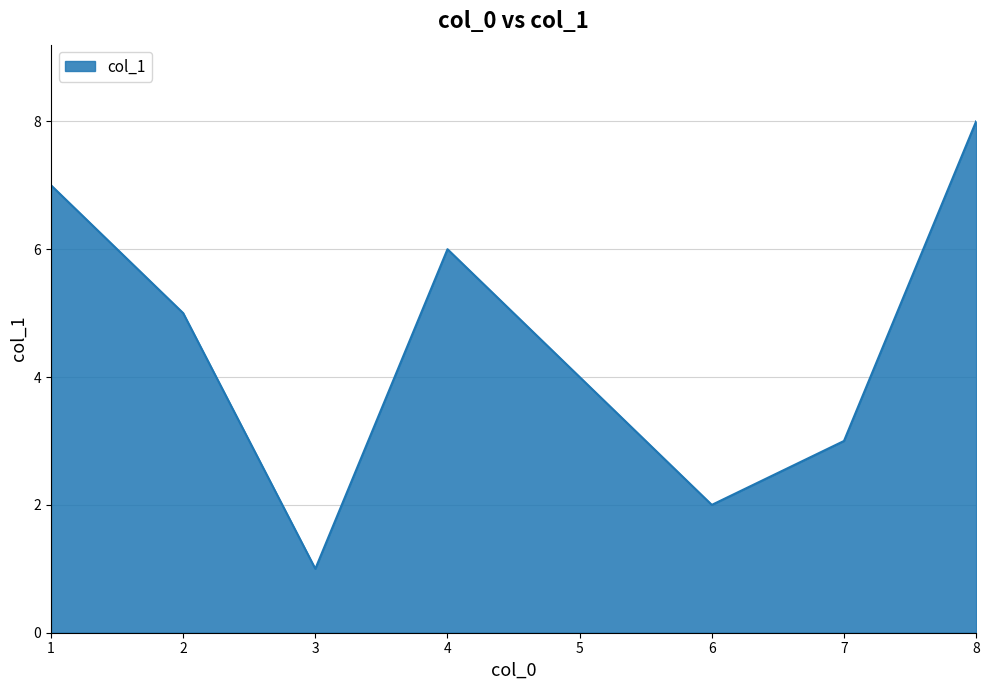

What is the greatest value displayed?

8